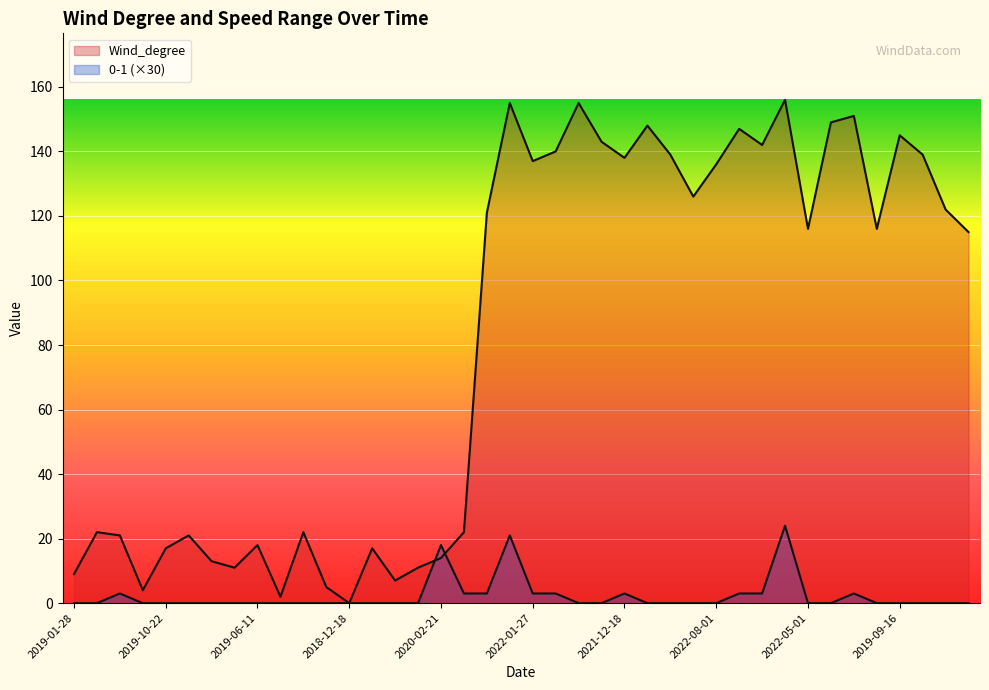

True or false: Wind_degree has more than 1 interior local peaks.

True